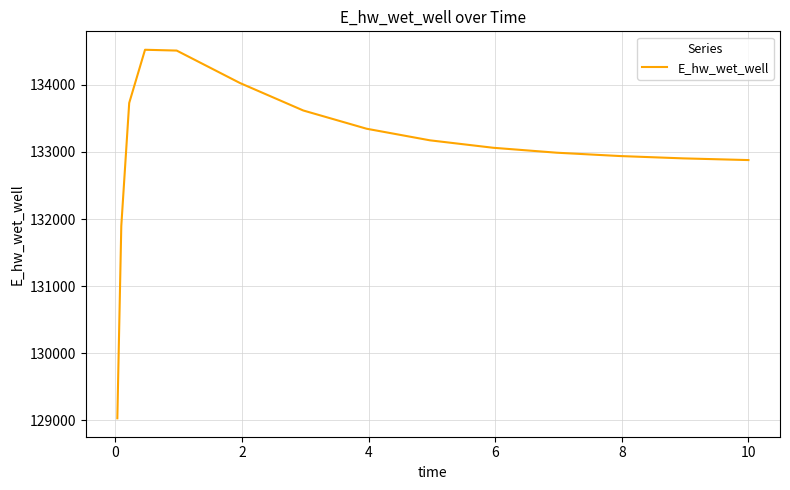

What is the difference between the second highest and second lowest values?

2614.6